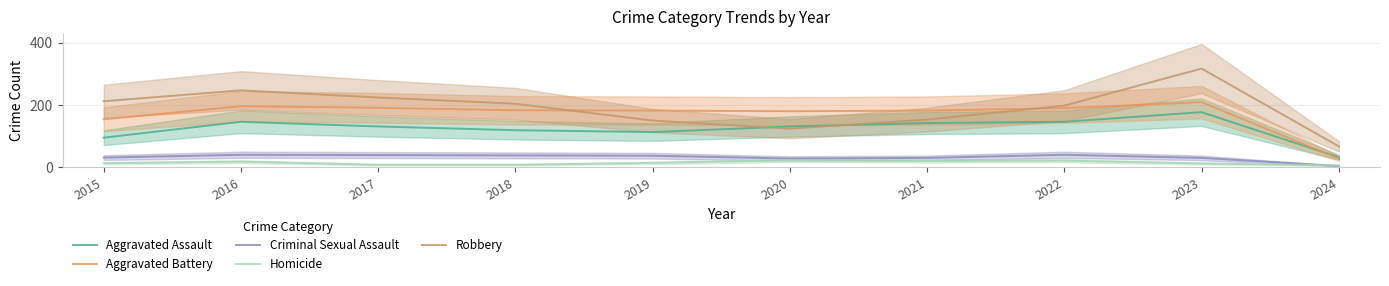

Which series ends up on top after the final intersection of Homicide and Criminal Sexual Assault?

Homicide